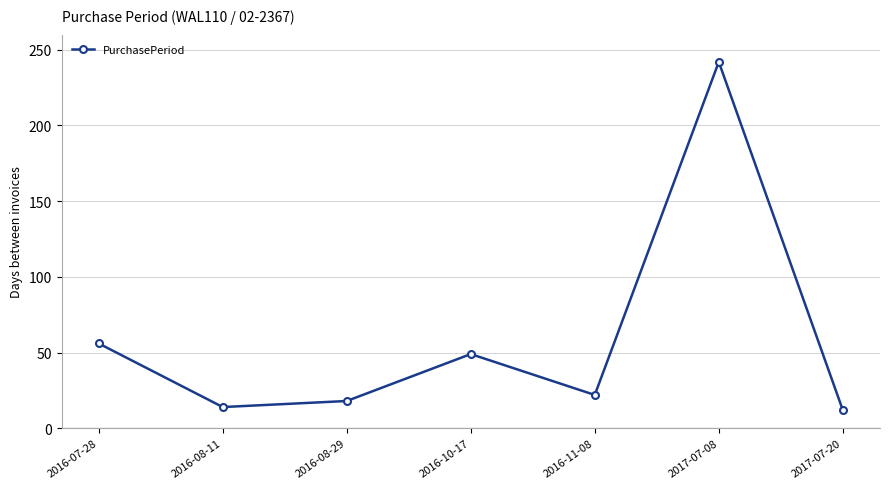

What is the minimum value shown in the chart?

12